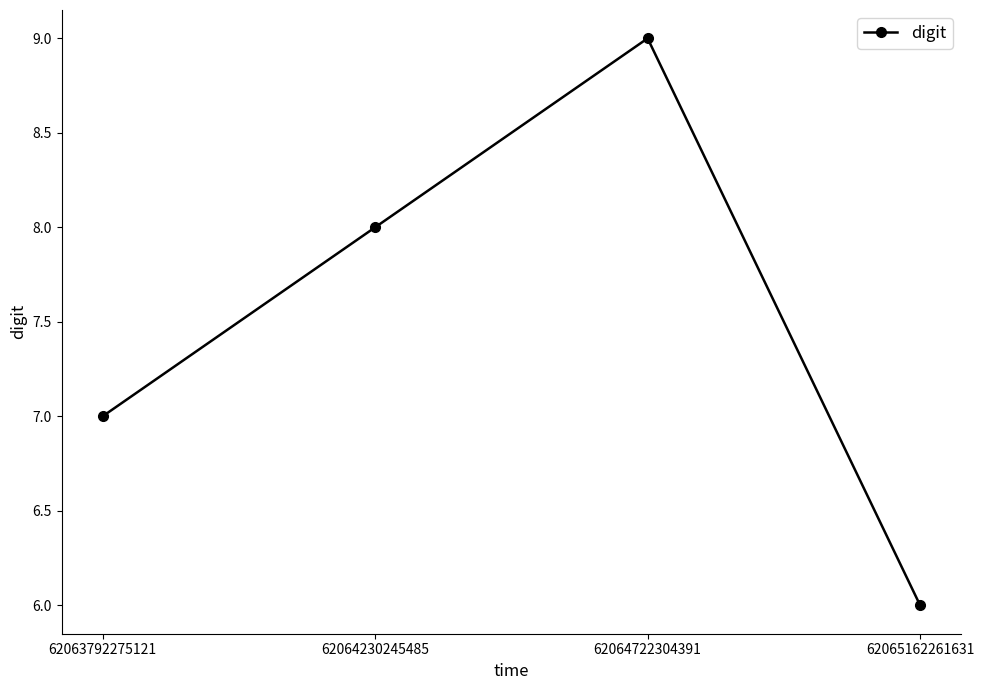

What is the sum of all values?

30